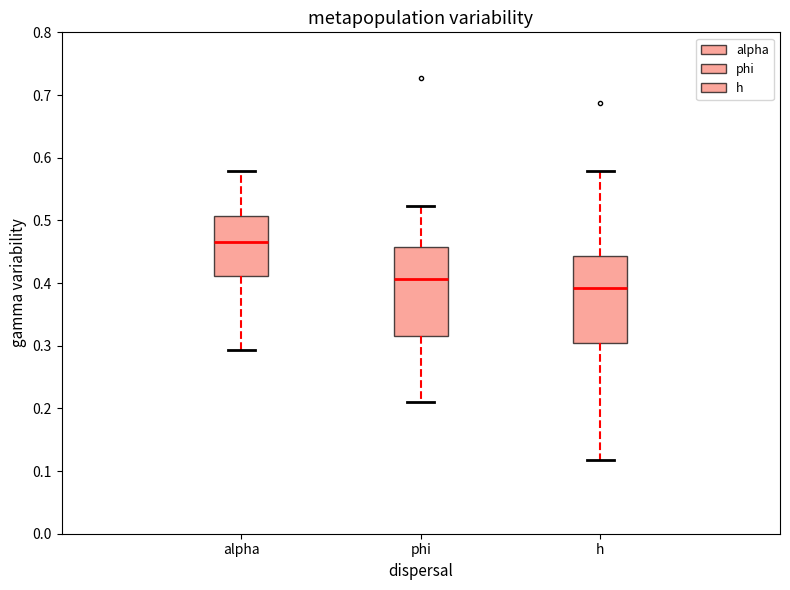

Reading left to right, transcribe this box plot: for each box, give where its median line is, the range the box spans, and where its two whiskers end, as read against the y-axis. The values are not printed on the chart, so give them approximately, as read against the axis.

alpha: median 0.47, box 0.41 to 0.51, whiskers 0.29 to 0.58
phi: median 0.41, box 0.31 to 0.46, whiskers 0.21 to 0.52
h: median 0.39, box 0.30 to 0.44, whiskers 0.12 to 0.58